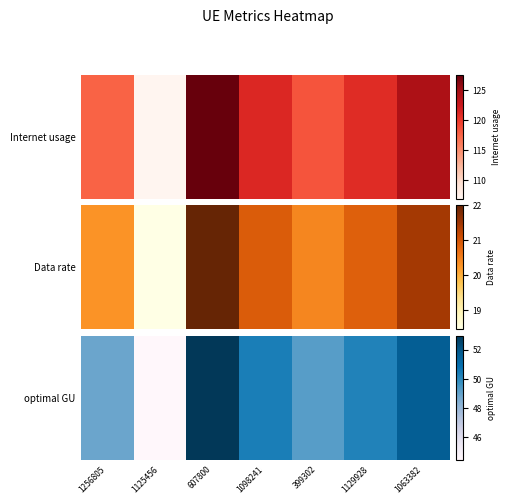

What is the smallest value displayed?

44.4